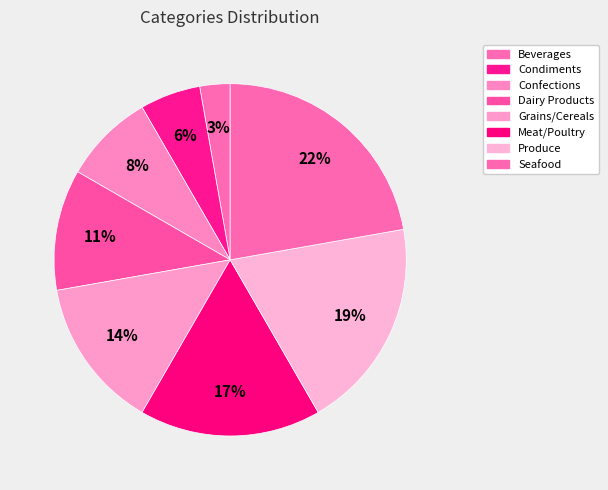

Count the number of slices in the pie.

8